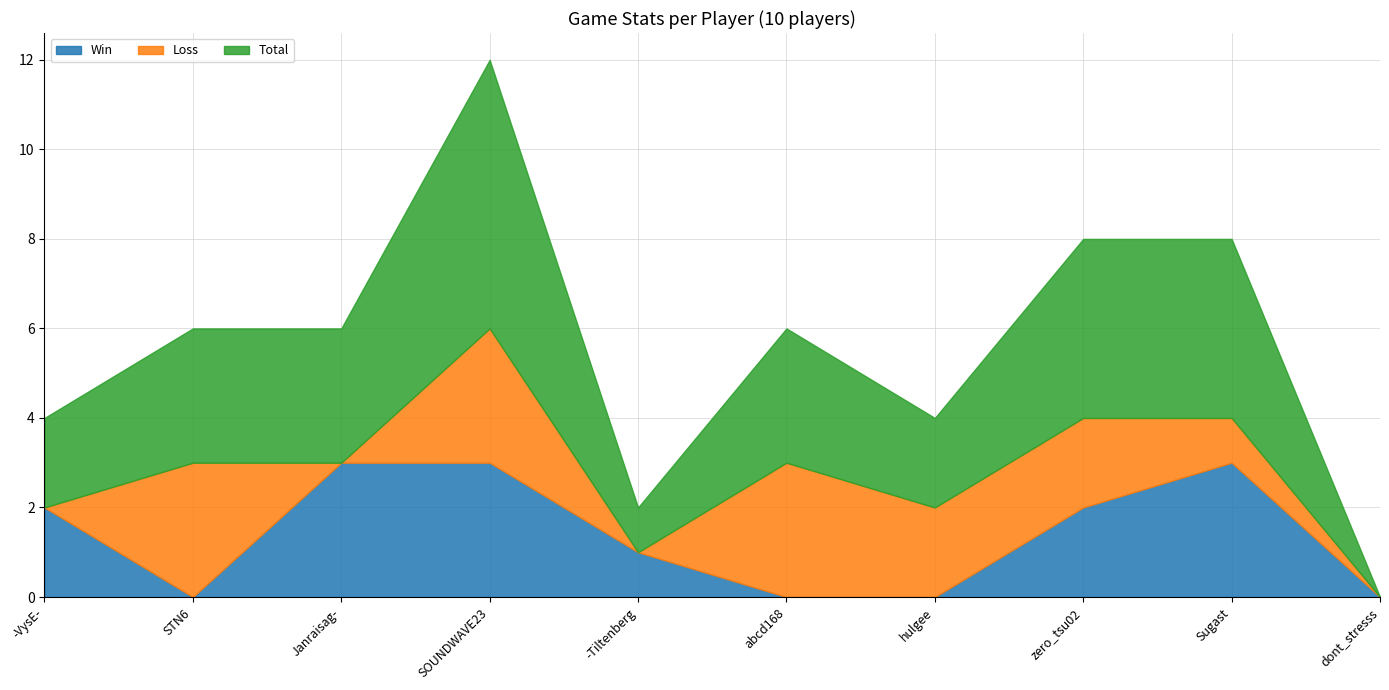

True or false: Win has more than 2 points higher than both neighbors.

False